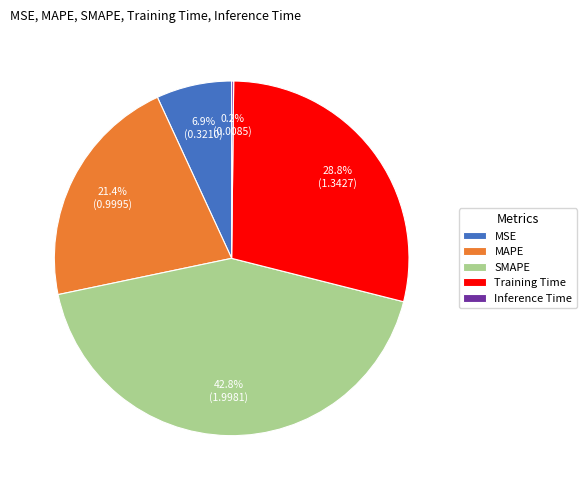

To the nearest percent, what is the average slice percentage?

20%